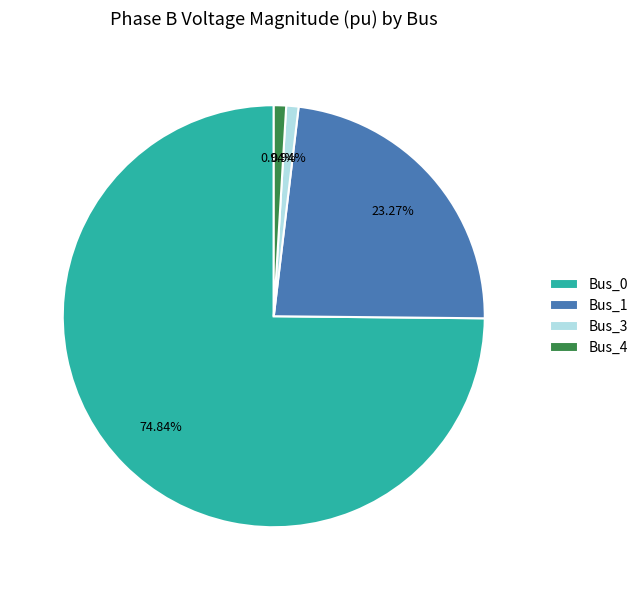

Between Bus_3 and Bus_0, which is larger?

Bus_0